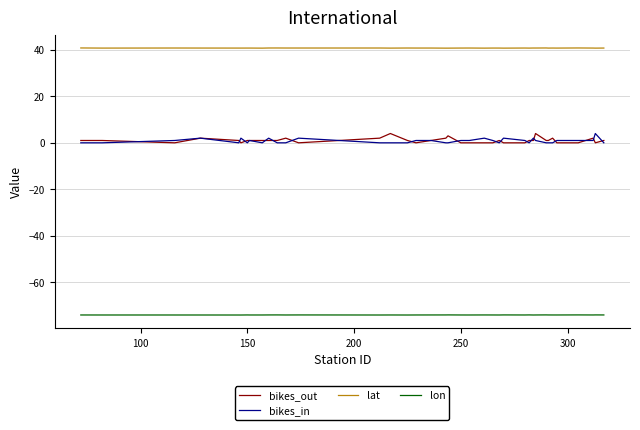

What is the greatest value displayed?

40.8